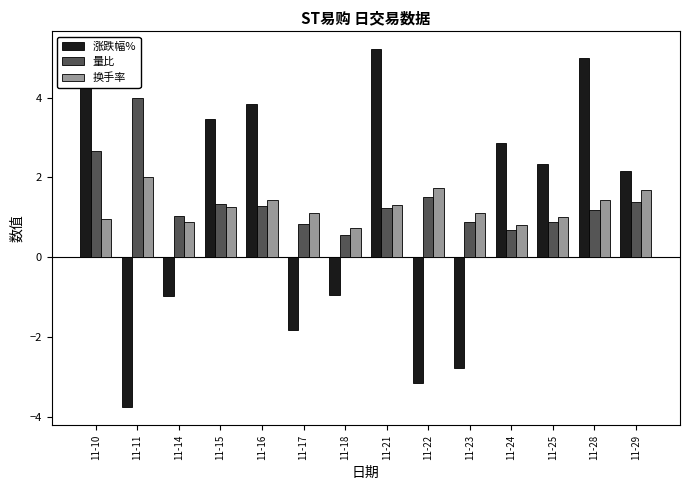

How many bars are there in each group?

3